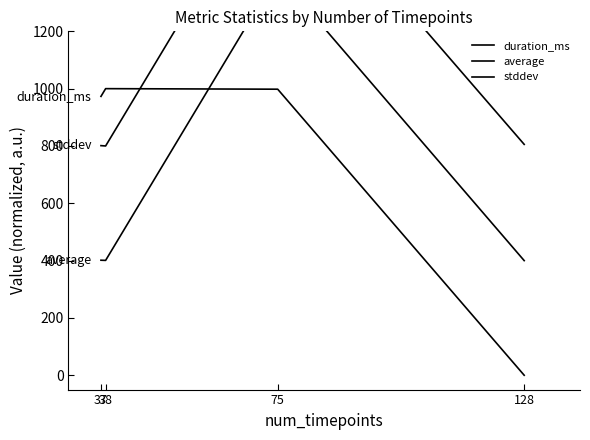

At which category is the sum across all series the highest?

75